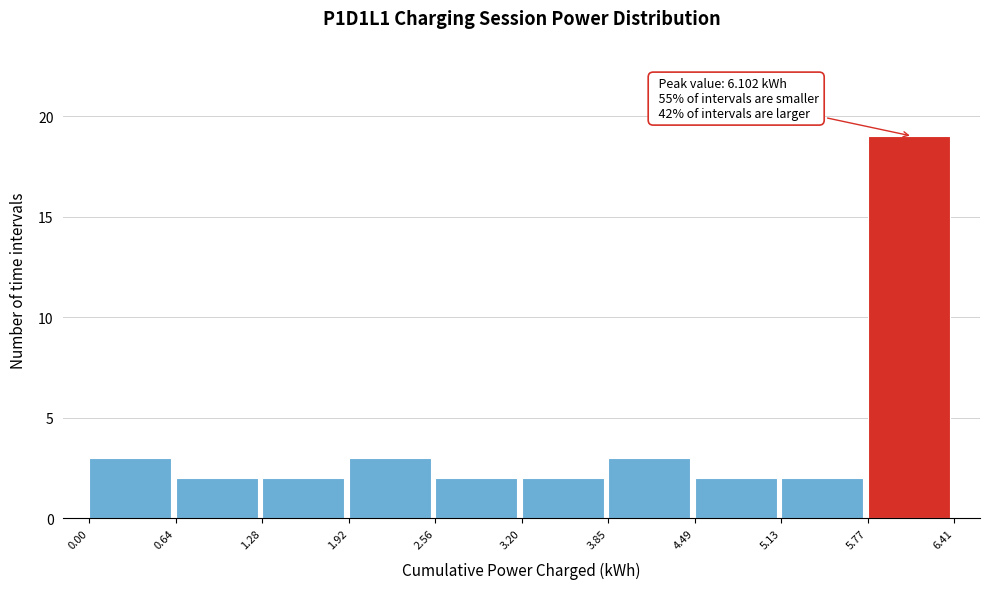

Which range on the x-axis has the tallest bar?

5.77 to 6.41